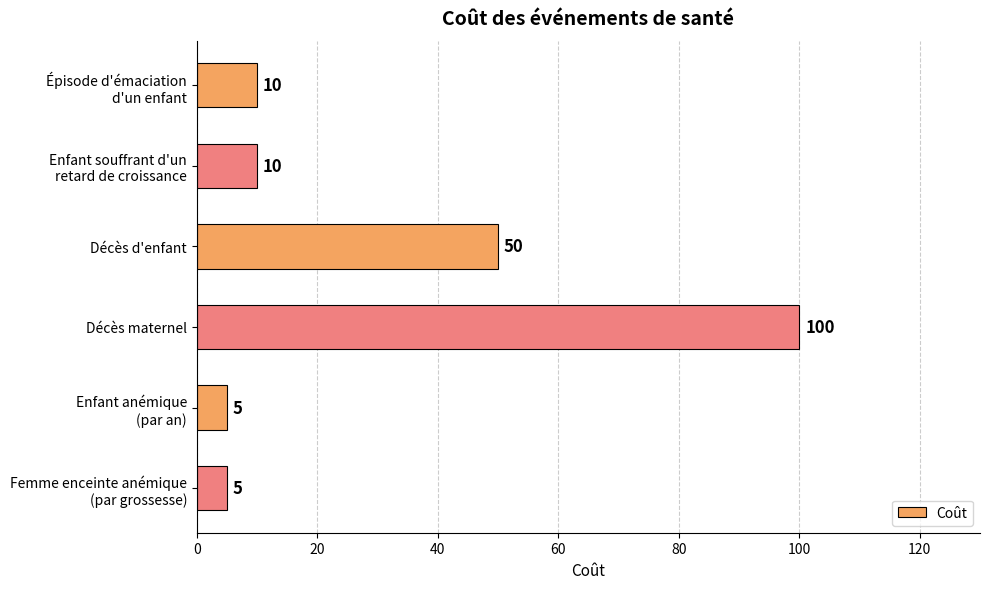

What is the average value?

30